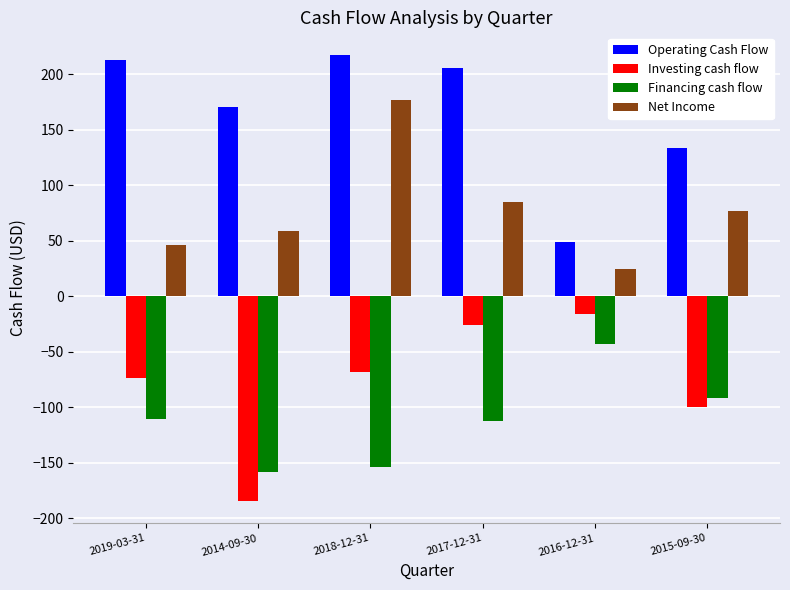

The value of Financing cash flow at 2018-12-31 is -154.4. True or false?

True